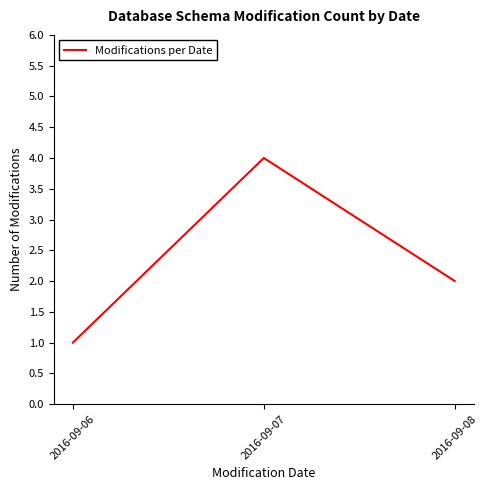

Between 2016-09-08 and 2016-09-07, which is larger?

2016-09-07